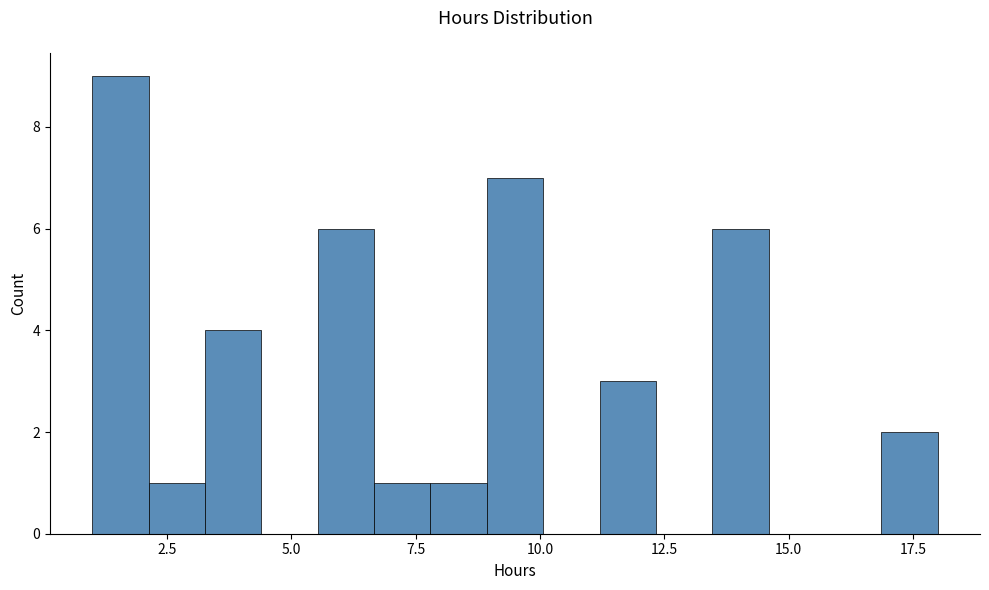

Around what value on the x-axis is the tallest bar? Give the approximate position of its centre, as read against the axis.

1.5